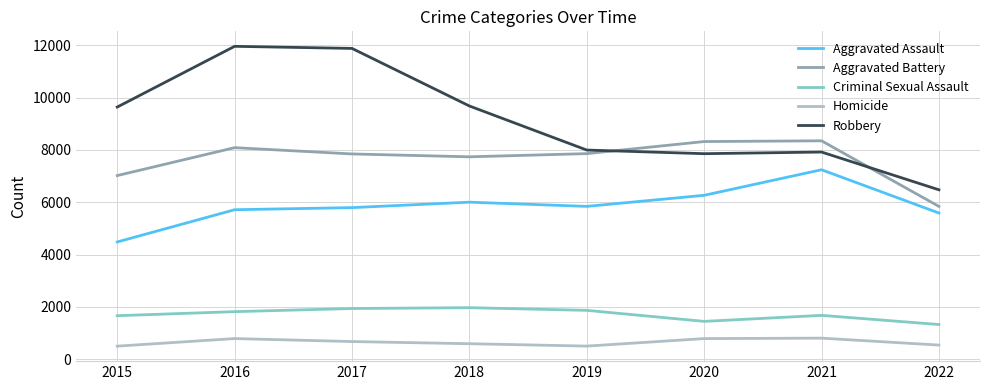

True or false: Robbery and Criminal Sexual Assault intersect in this chart.

False